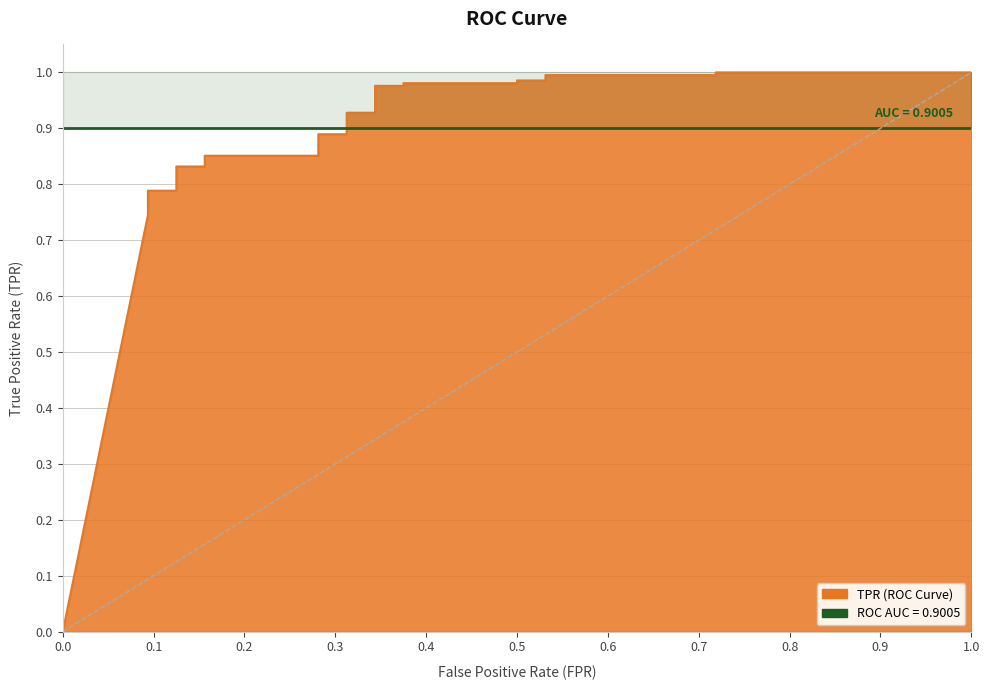

What is the value of the 24th point from the left?

1.0